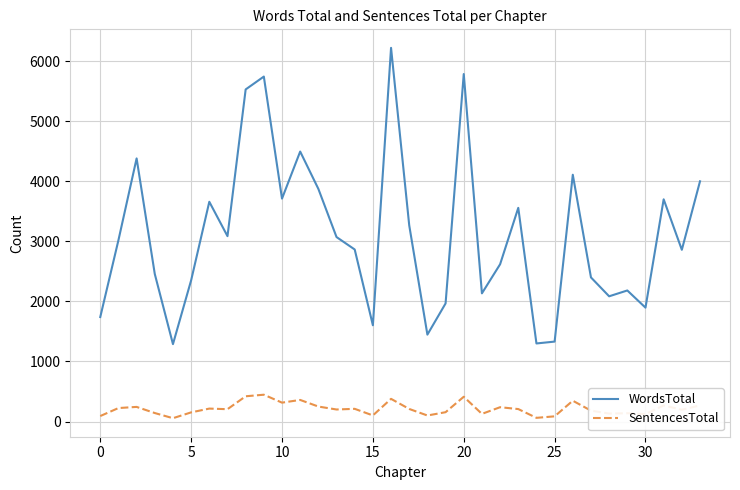

What is the minimum value for WordsTotal?

1289